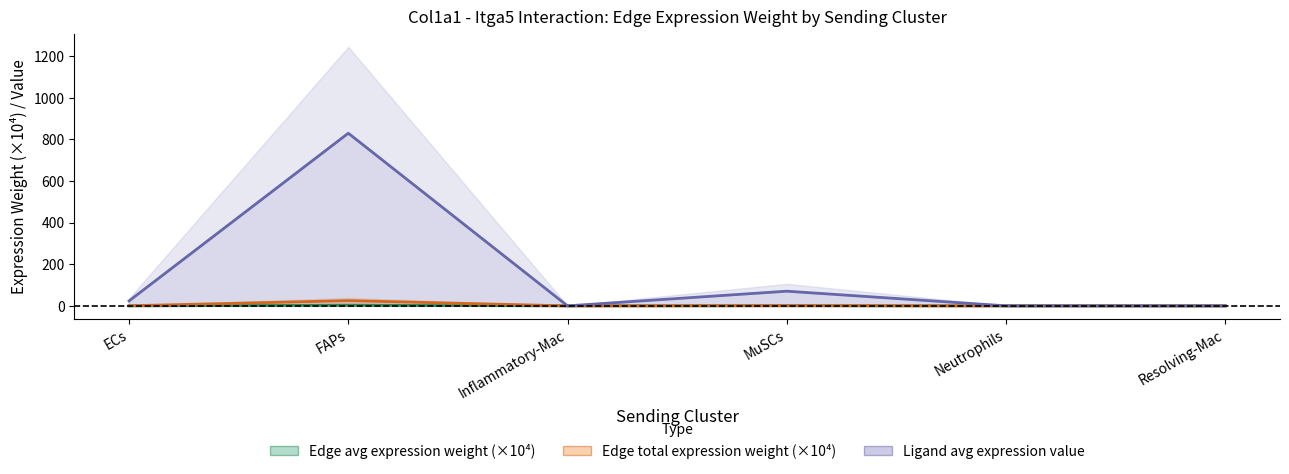

List the labels in order of Edge total expression weight (×10⁴) value, largest first.

FAPs, MuSCs, ECs, Neutrophils, Inflammatory-Mac, Resolving-Mac